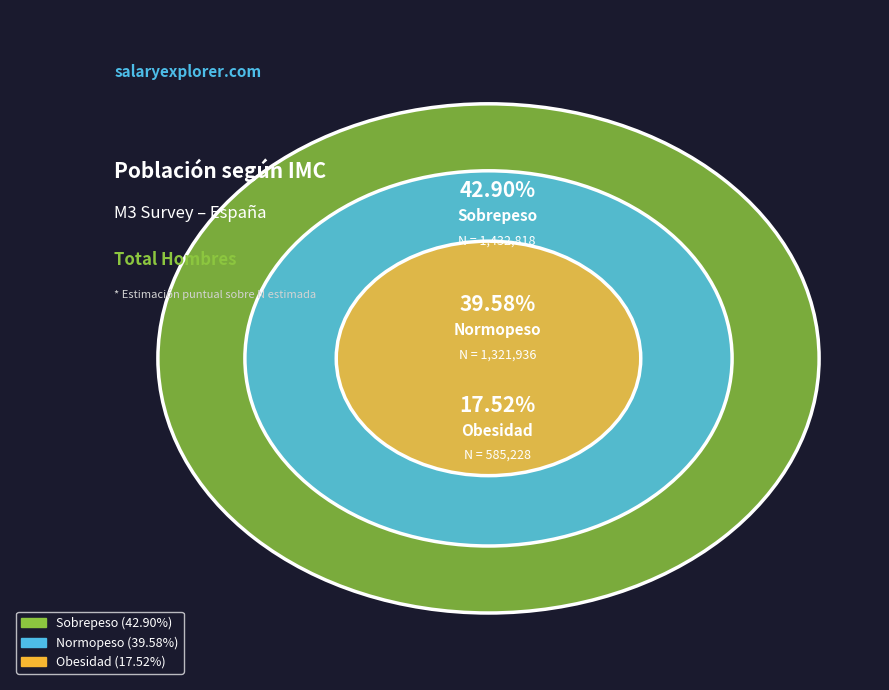

To the nearest percent, what is the average slice percentage?

33%